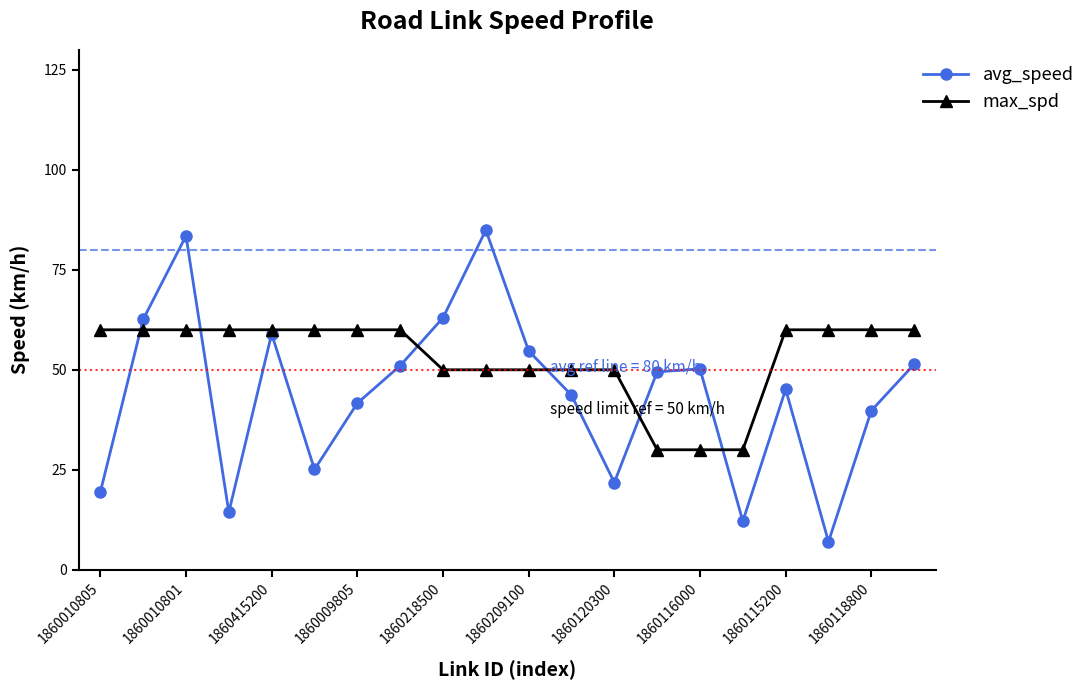

How many data points in avg_speed are above 49?

10